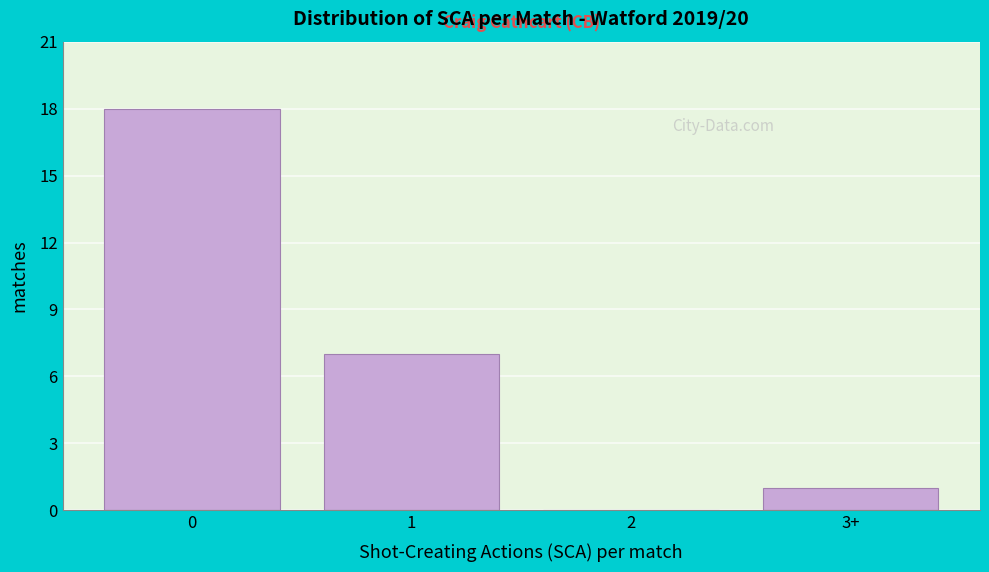

Reading left to right, transcribe all the data shown in this chart.

0=18	1=7	2=0	3+=1